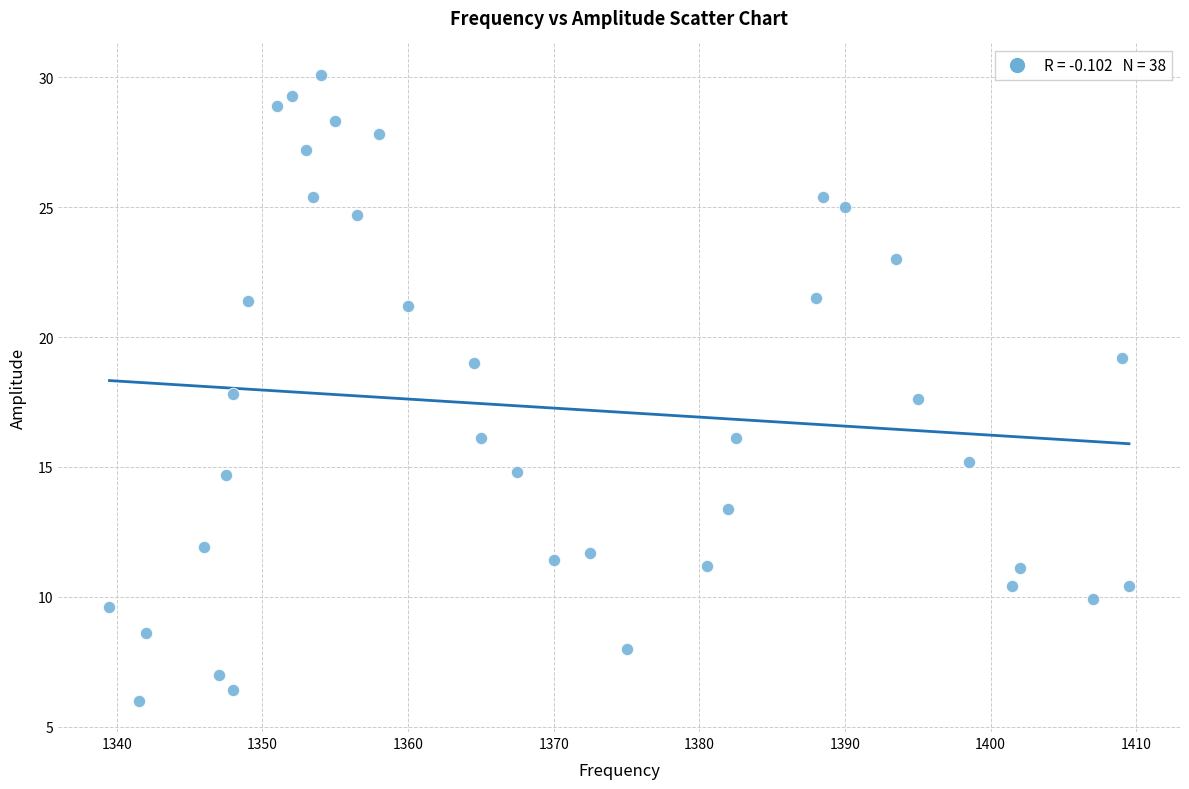

What is the range of X values (max minus min)?

70.0